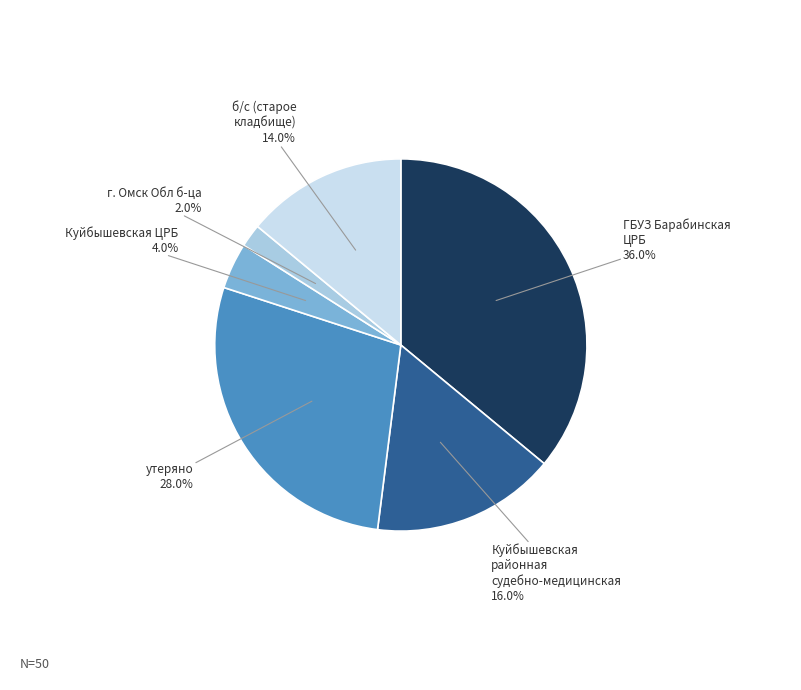

Is there a majority slice in this chart?

No